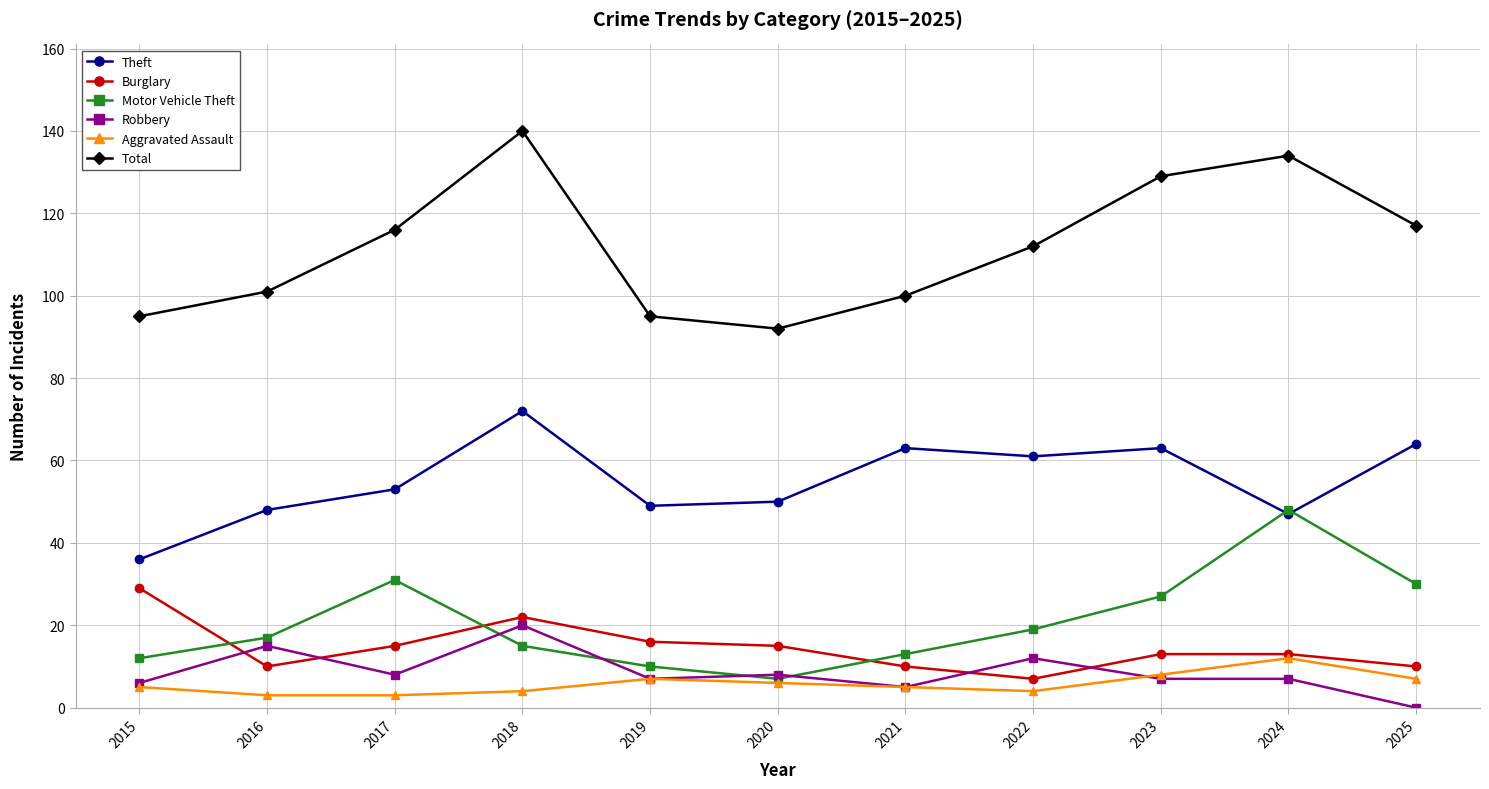

What is the total value across all series at 2025?

228